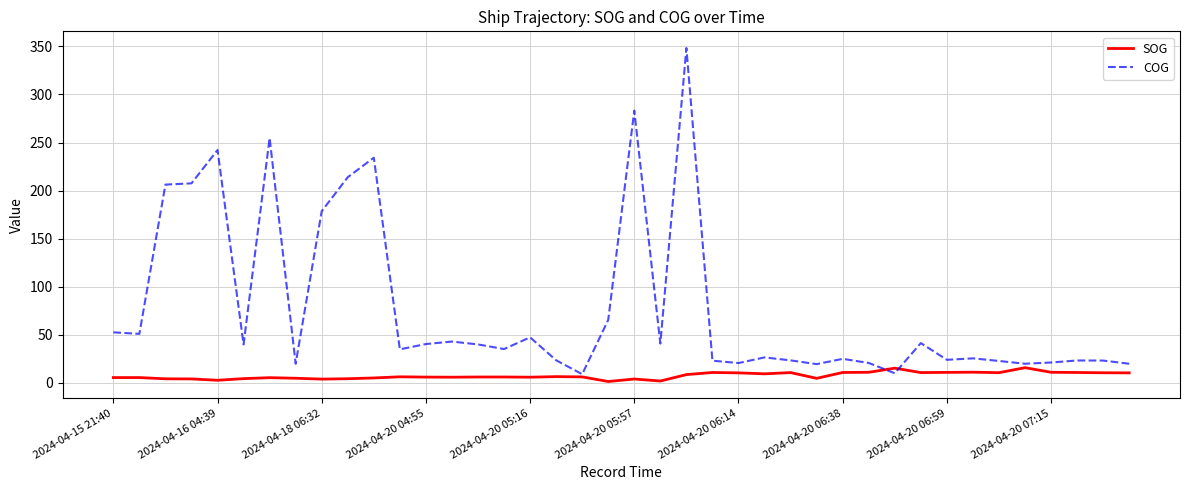

List the series in order of their peak value, lowest first.

SOG, COG